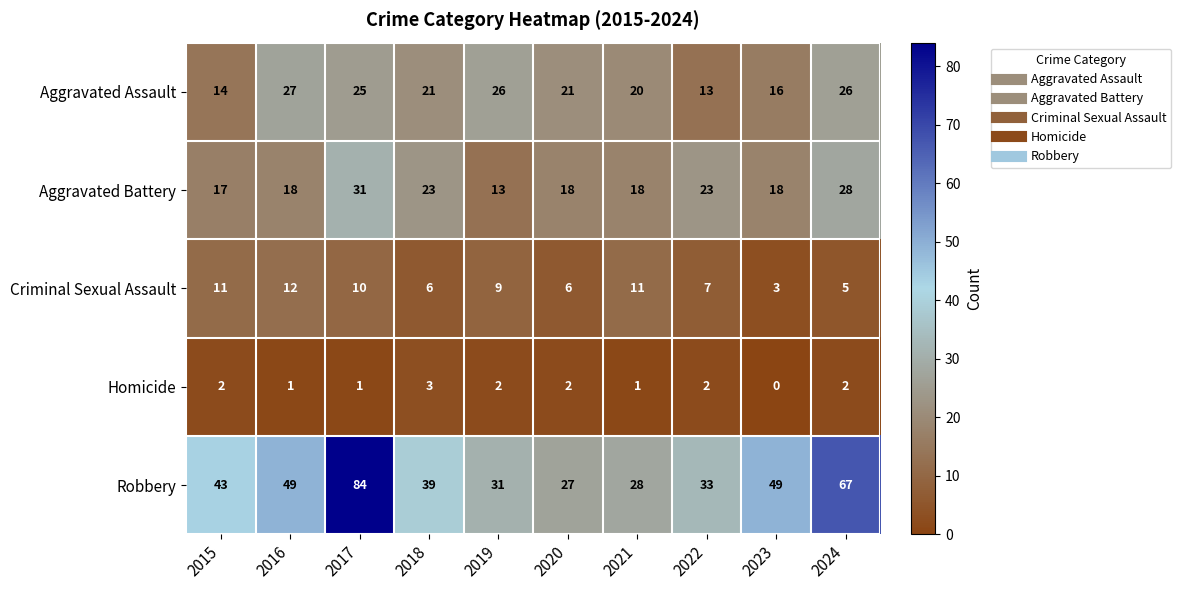

What is the spread (max minus min) of values at 2023?

49